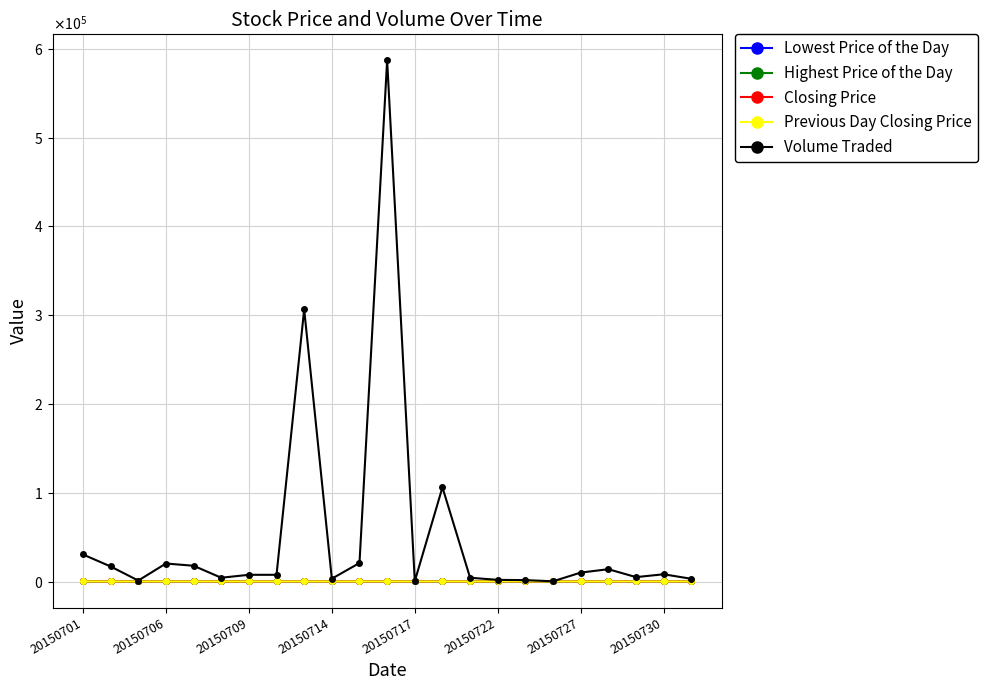

True or false: Volume Traded and Highest Price of the Day cross at least once.

False